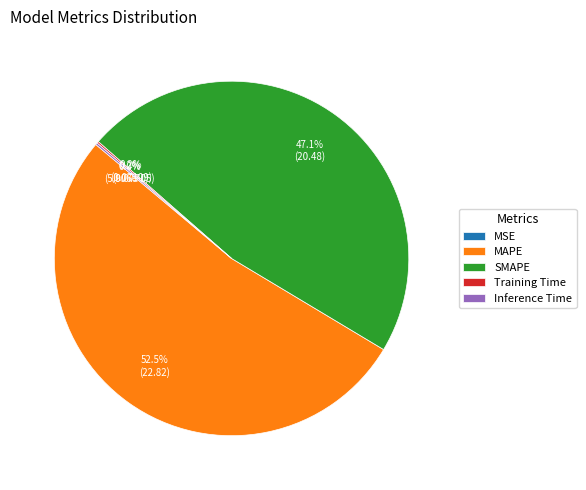

Which category has the biggest portion of the pie?

MAPE